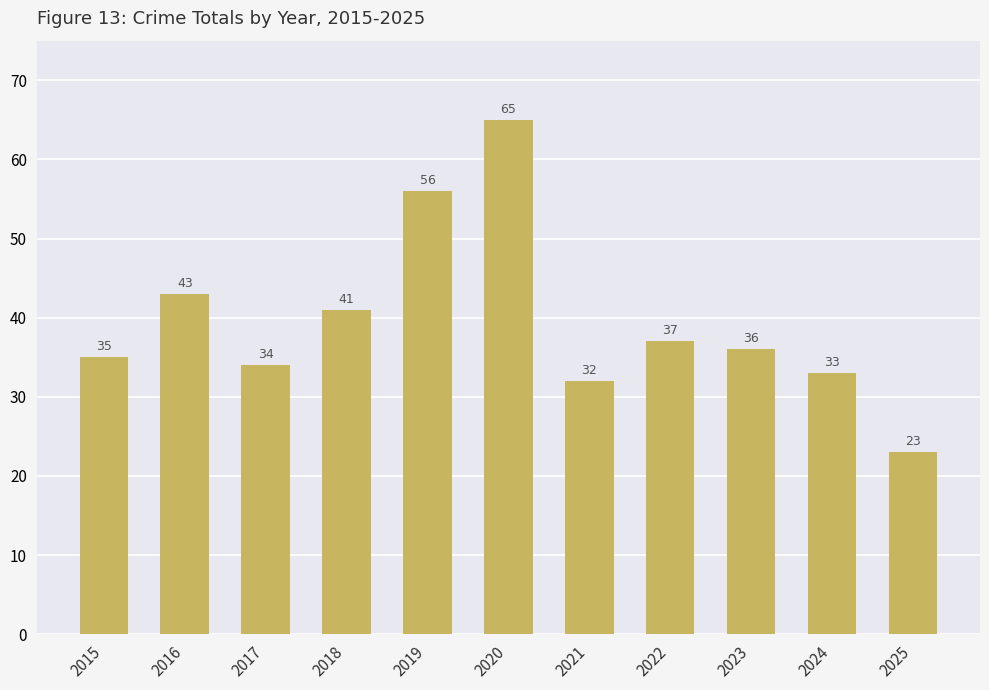

How many values are below 36?

5